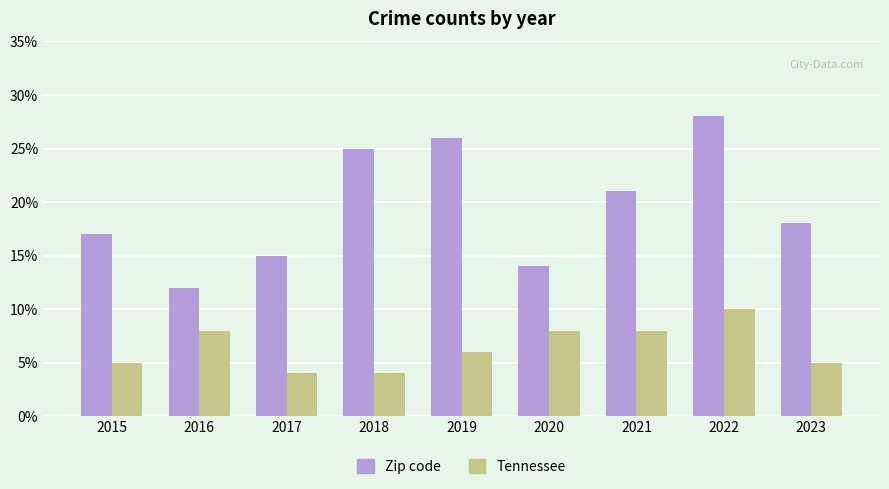

Which series has the largest total across all categories?

Zip code